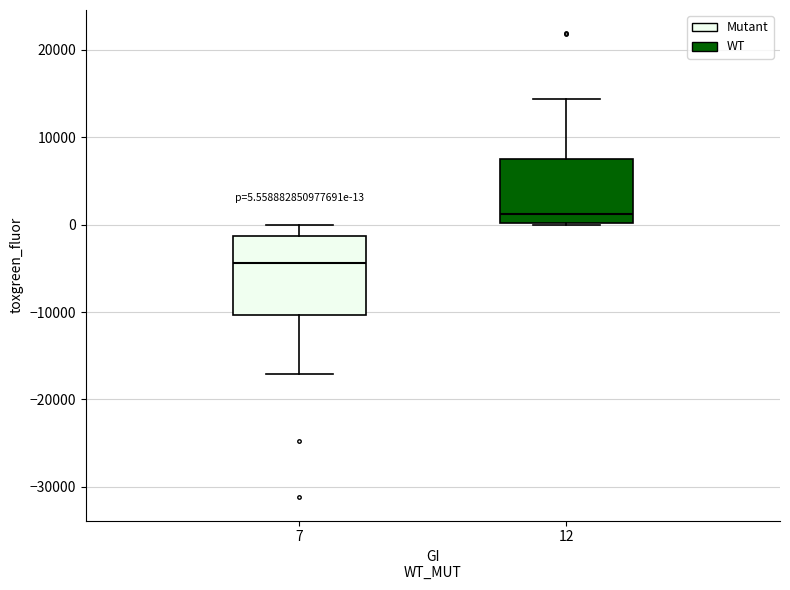

Comparing the boxes themselves (not the whiskers), which one is the tallest?

7